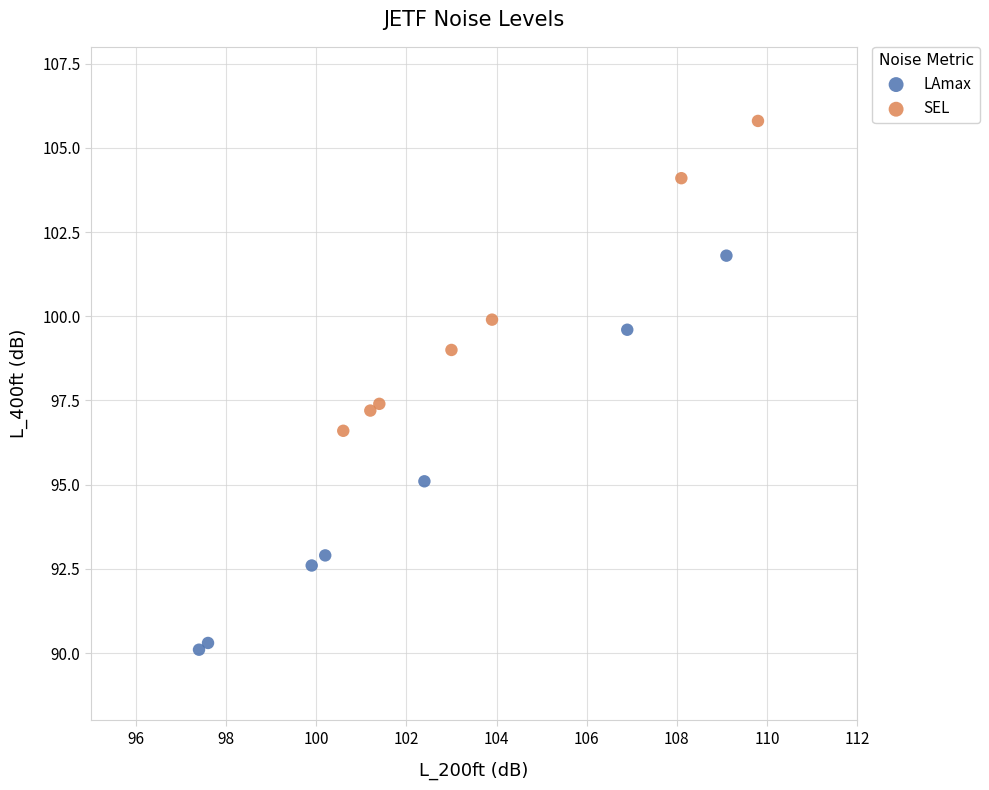

What are all the series names shown in the legend?

LAmax, SEL